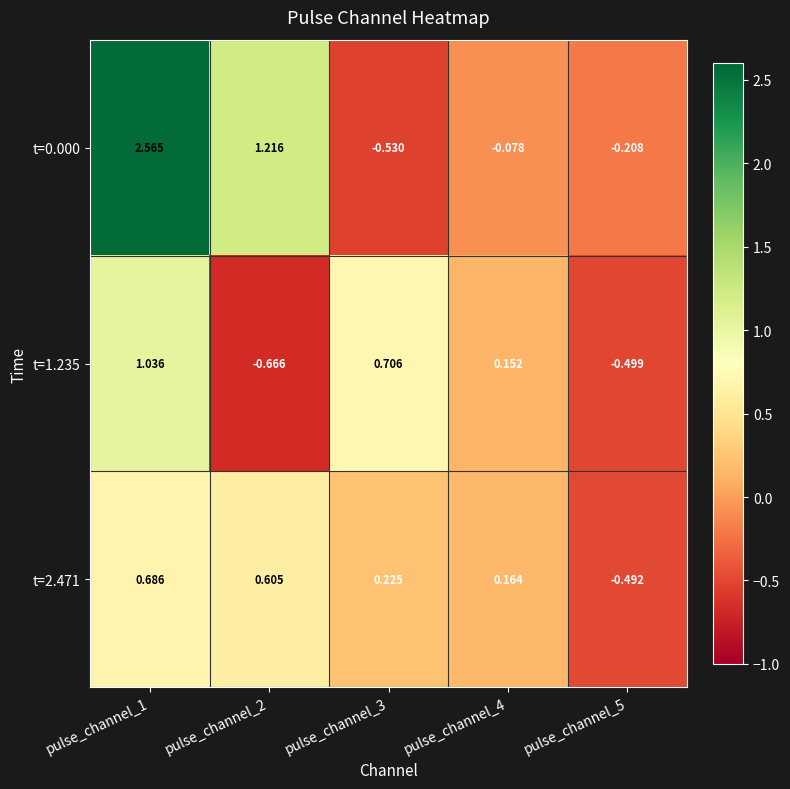

Is the value of t=0.000 at pulse_channel_3 greater than the value of t=1.235 at pulse_channel_4?

No